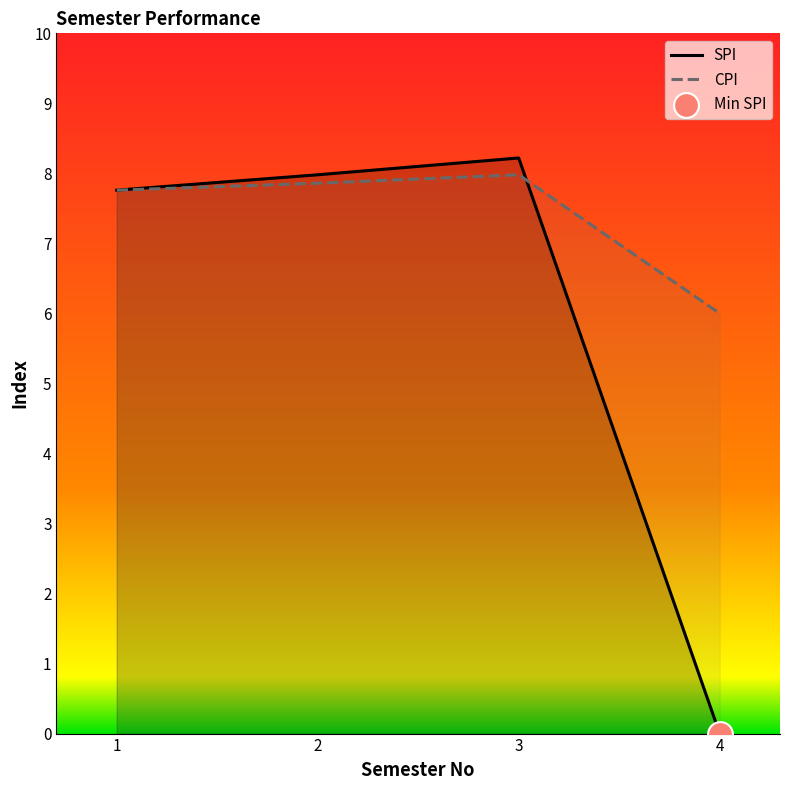

What are all the series names shown in the legend?

SPI, CPI